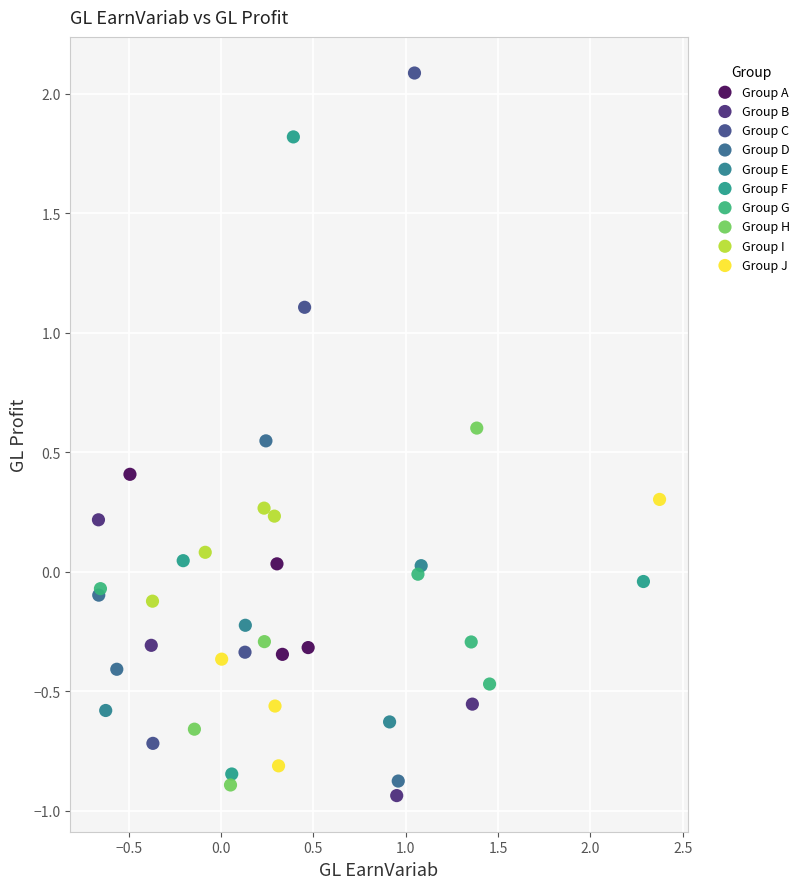

Which series reaches the minimum Y coordinate?

Group B